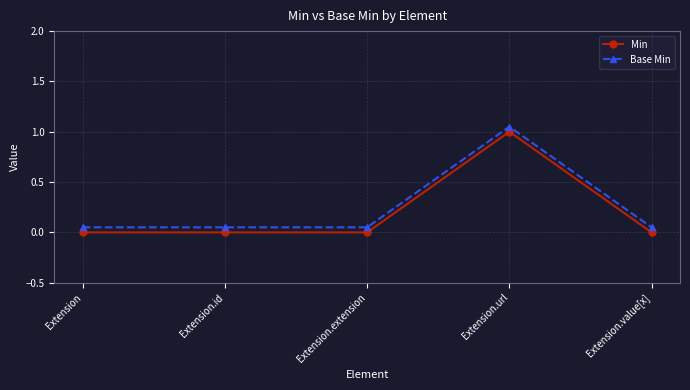

Is it true that Min equals 1.0 at Extension.url?

True